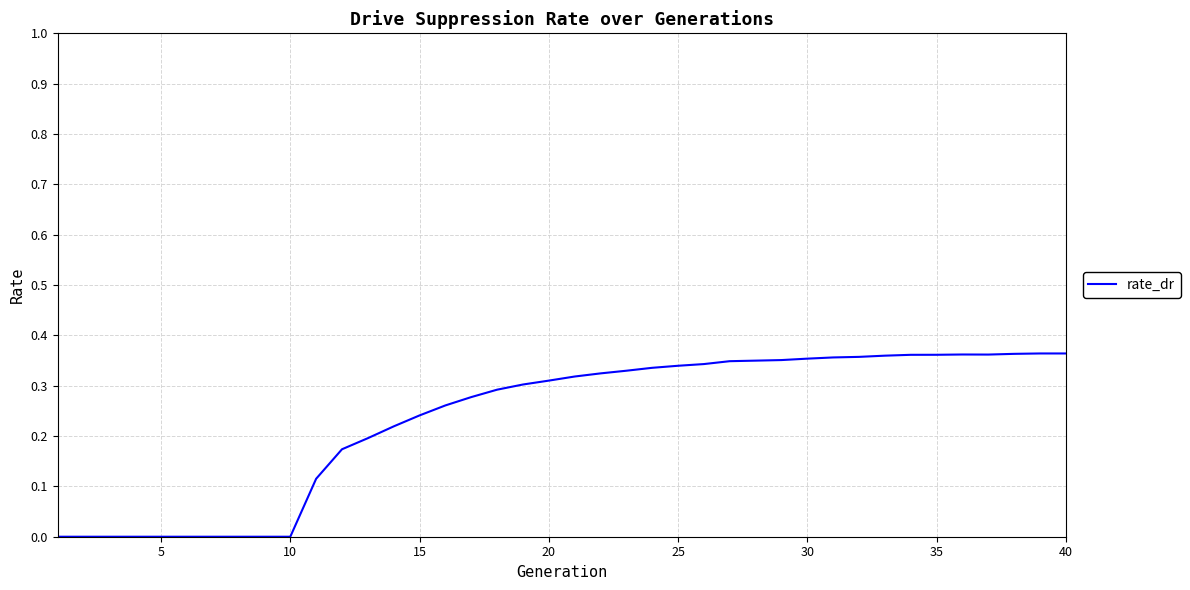

Is this an area chart (filled region under the line)?

No